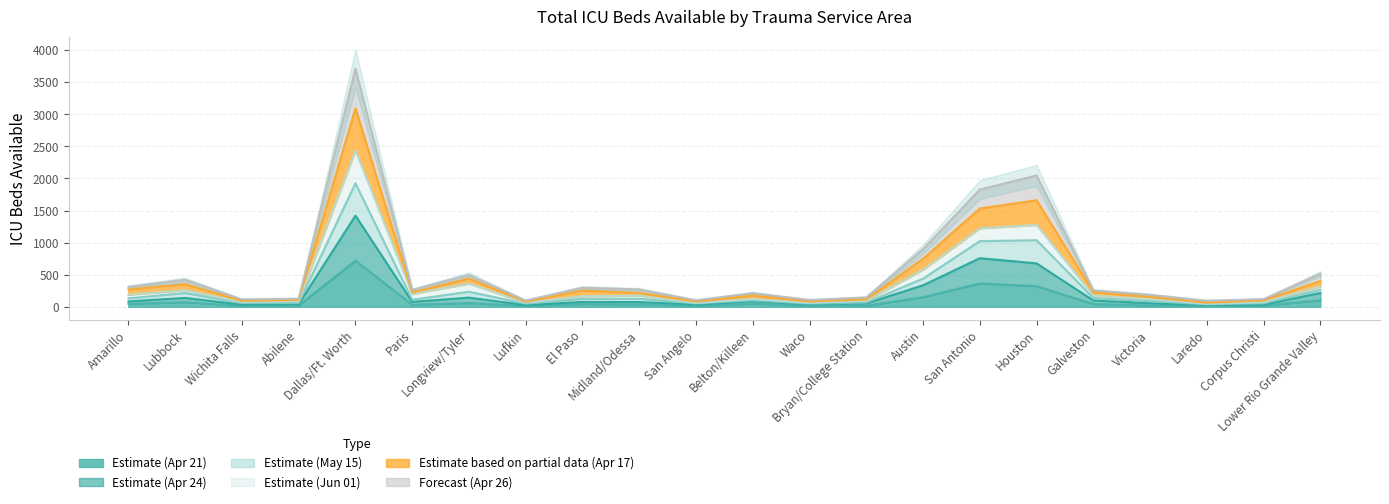

True or false: 2020-04-17 and 2020-04-24 intersect in this chart.

False